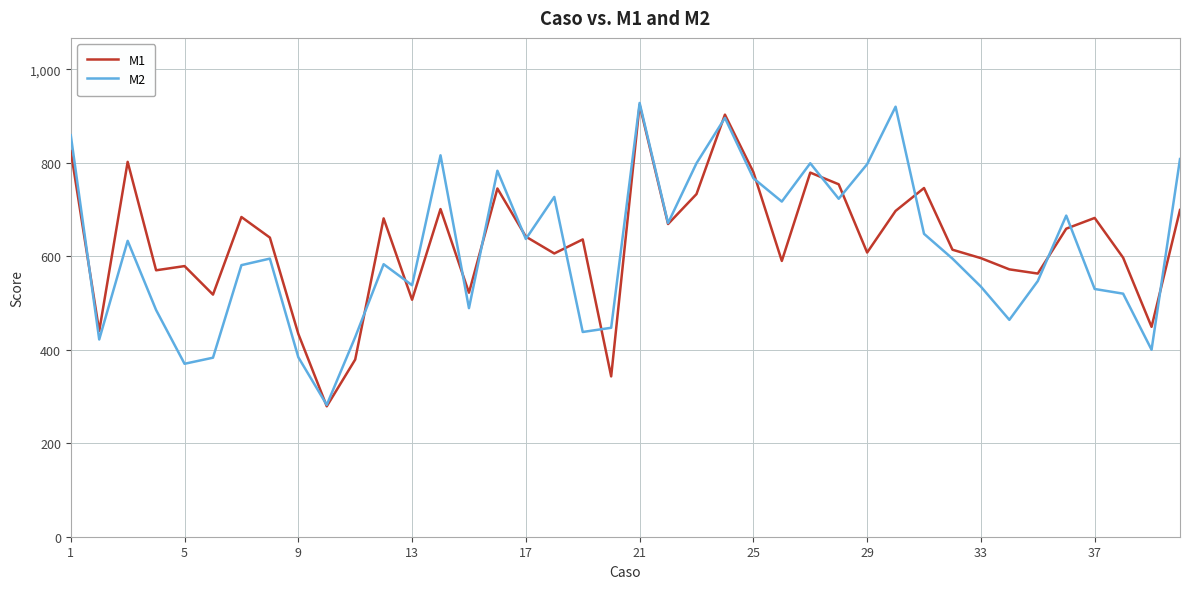

What is the minimum value shown in the chart?

279